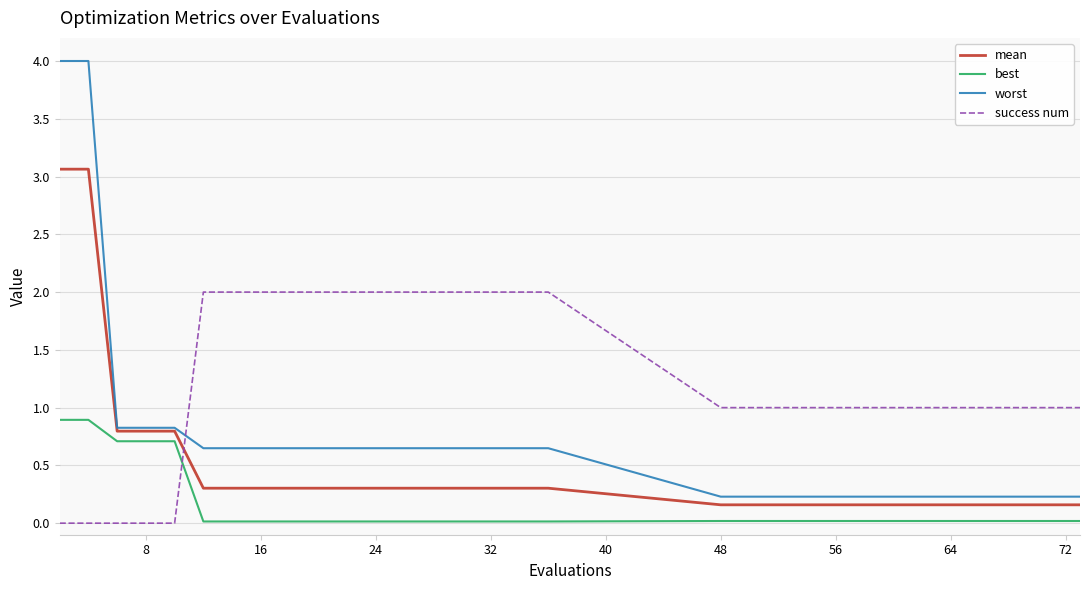

Rank the series by their average value, from highest to lowest.

success num, worst, mean, best